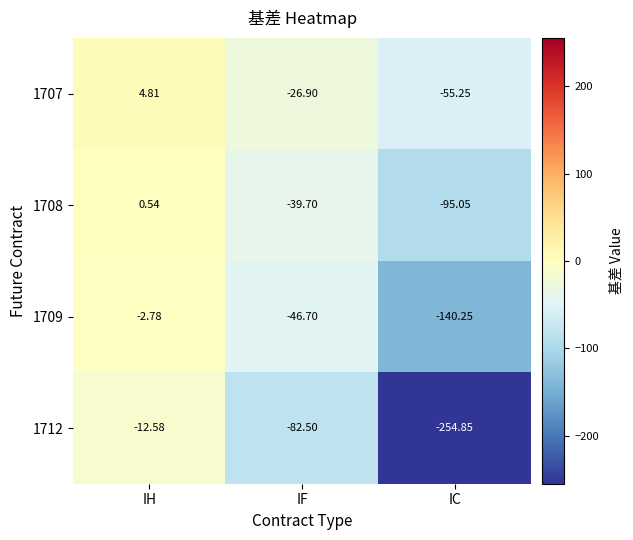

What is the minimum value shown in the chart?

-254.8